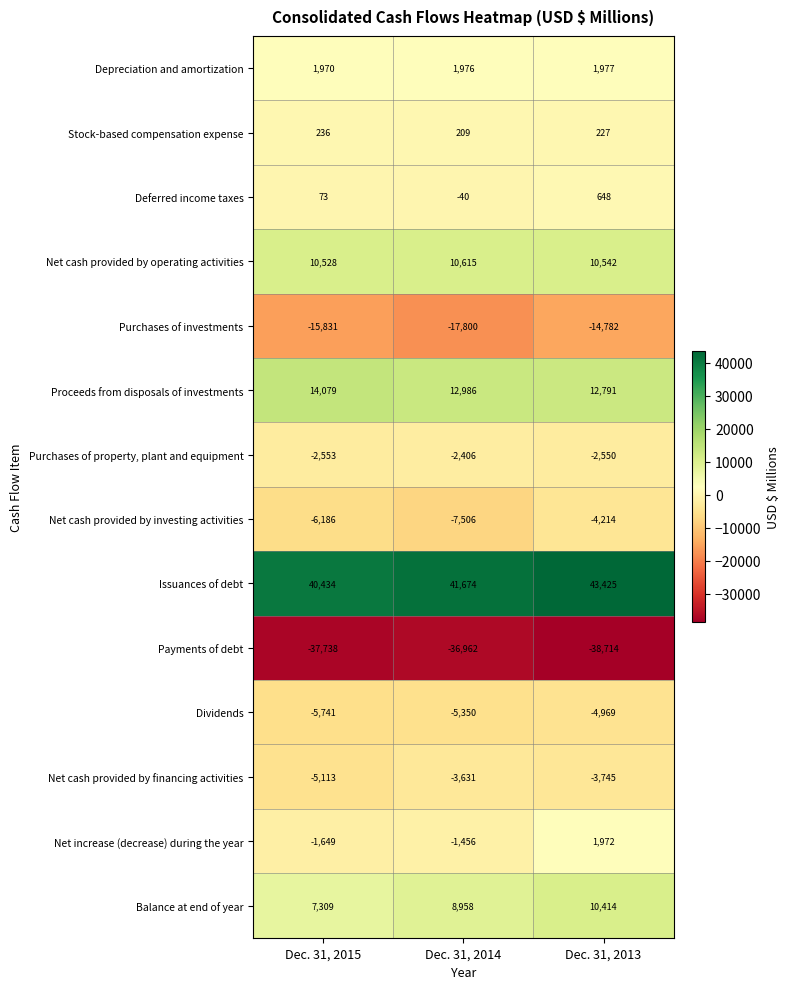

What is the difference between the Net cash provided by investing activities values at Dec. 31, 2013 and Dec. 31, 2015?

1972